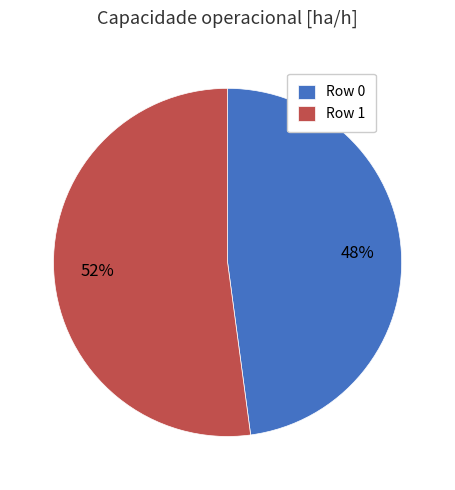

Which slice represents more than half of the pie?

Row 1